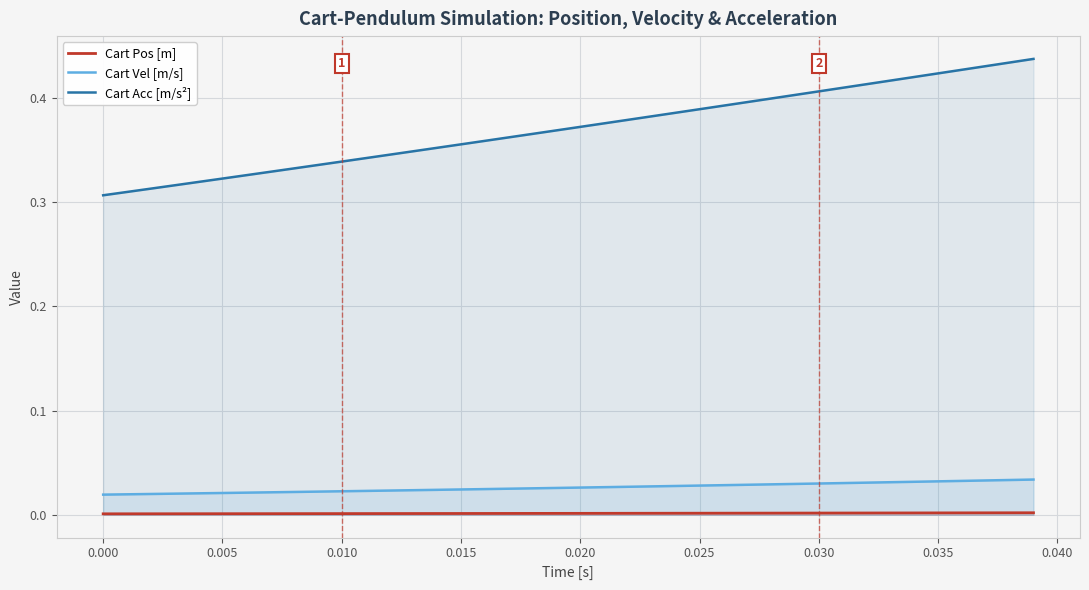

At 0.000, list the series in order from largest to smallest.

Cart Acc [m/s²], Cart Vel [m/s], Cart Pos [m]